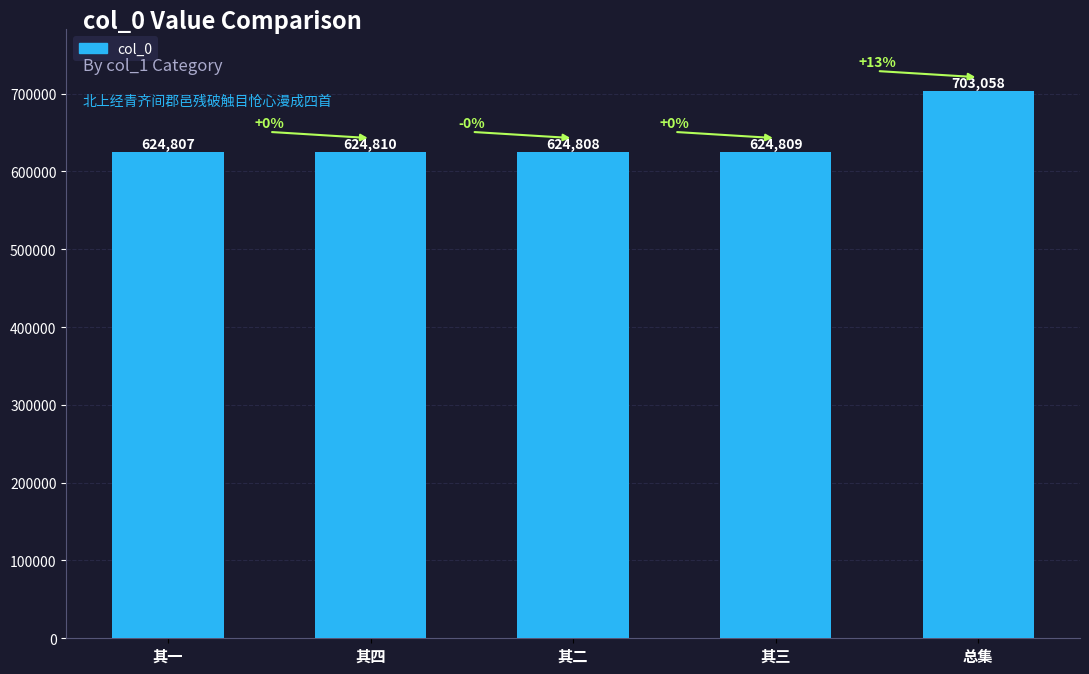

What is the average value?

640458